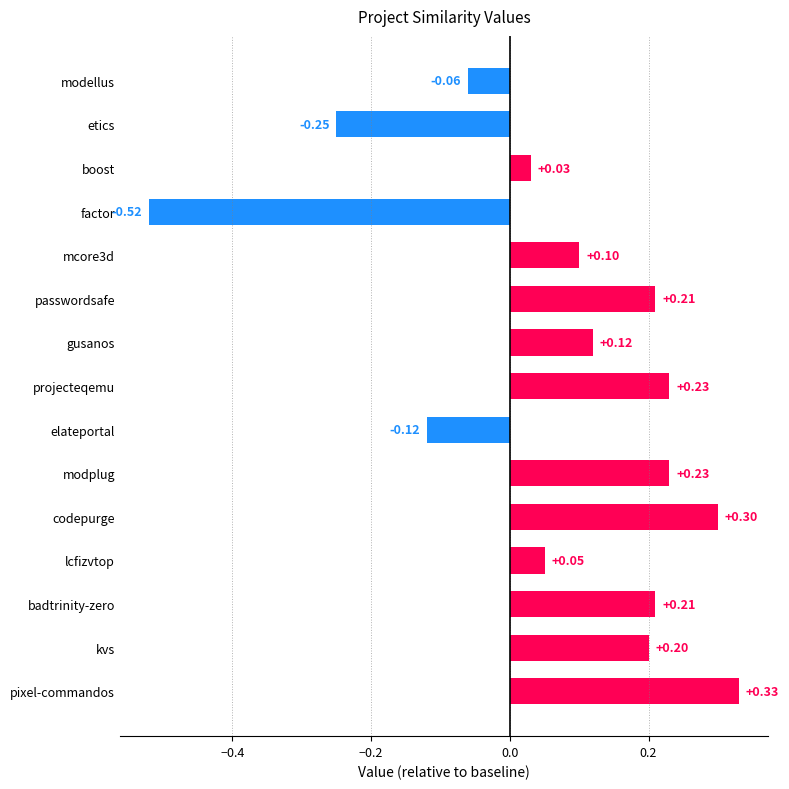

Which category has the lowest value across all series?

factor